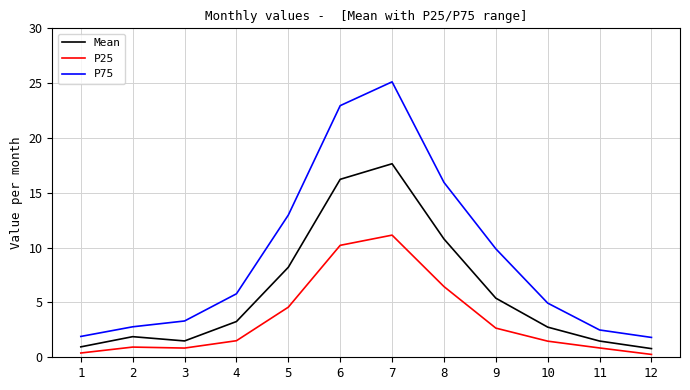

True or false: P75 and P25 intersect in this chart.

False